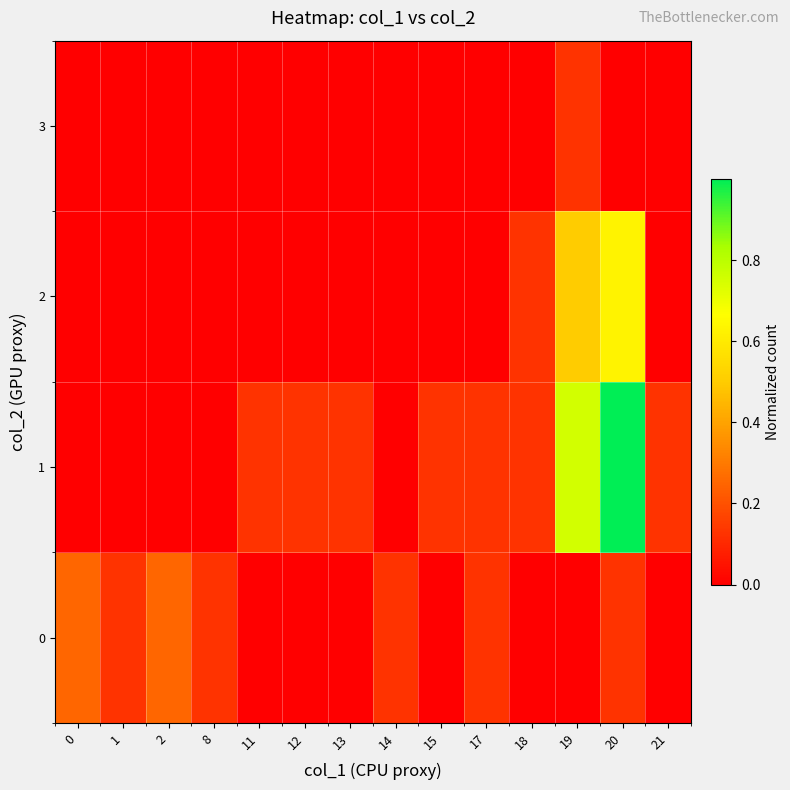

Which series changed the most between 12 and 18?

2